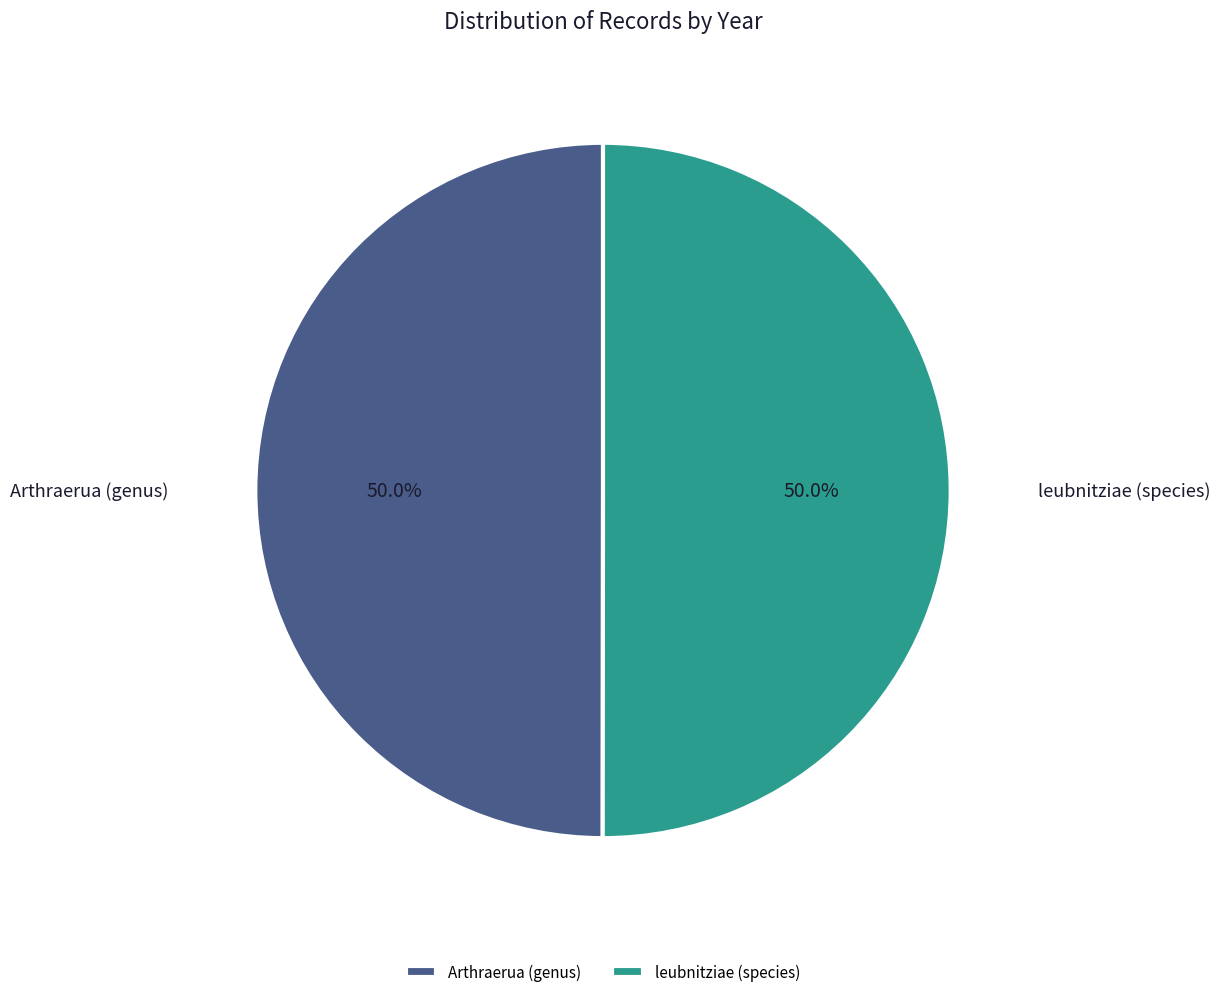

What is the ratio of the value at Arthraerua (genus) to the value at leubnitziae (species)?

1.0